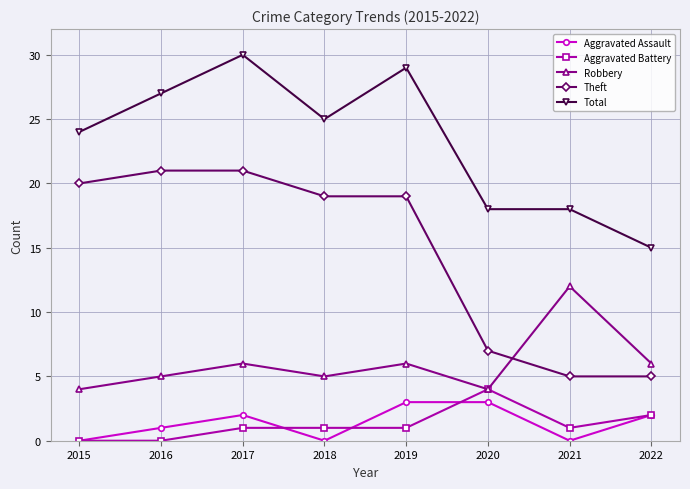

Does the chart have visible grid lines?

Yes